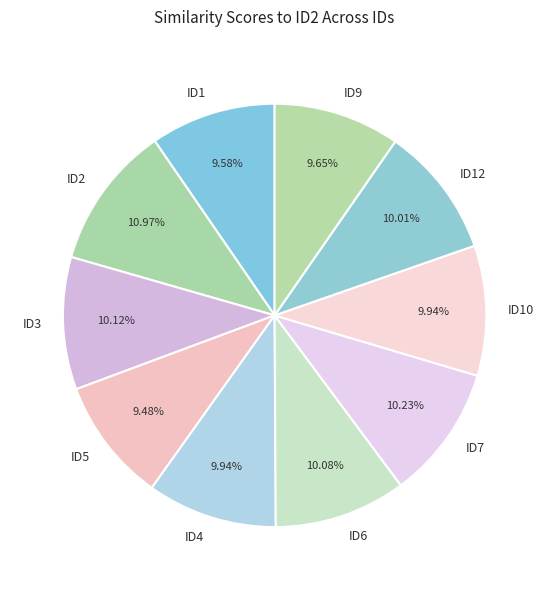

What is the ratio of the value at ID4 to the value at ID2?

0.9